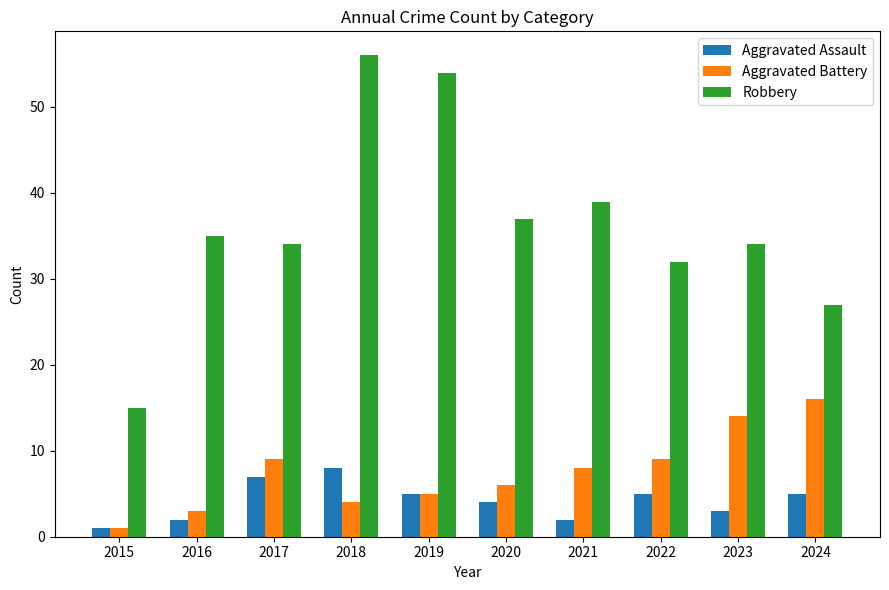

What are all the series names shown in the legend?

Aggravated Assault, Aggravated Battery, Robbery